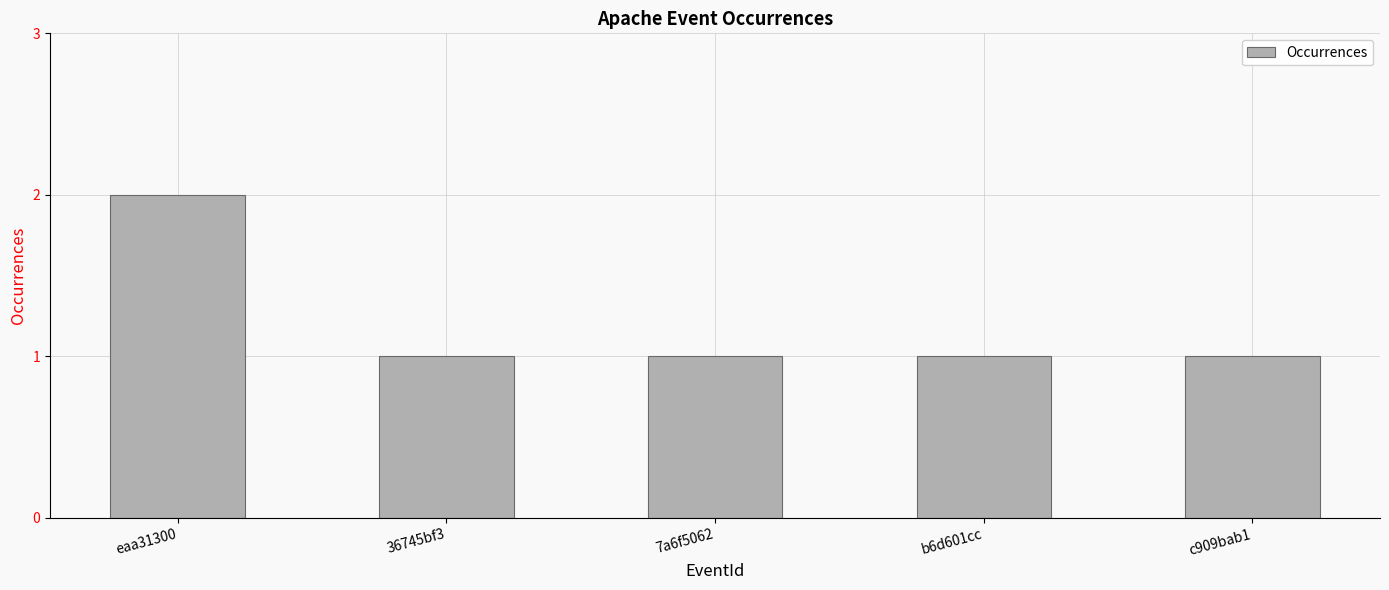

What is the sum of all values?

6